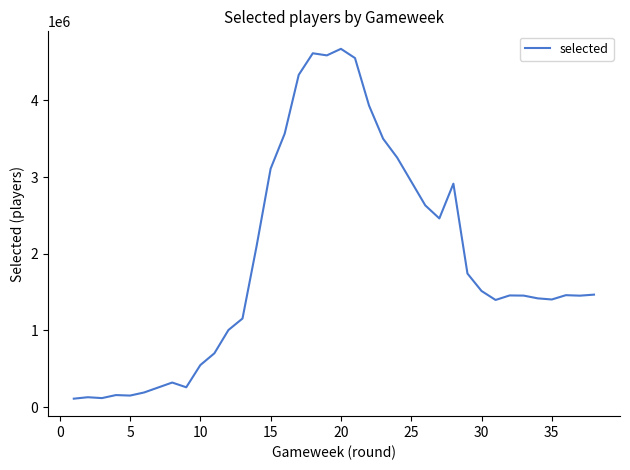

How many points are lower than both their immediate neighbors (excluding endpoints)?

8